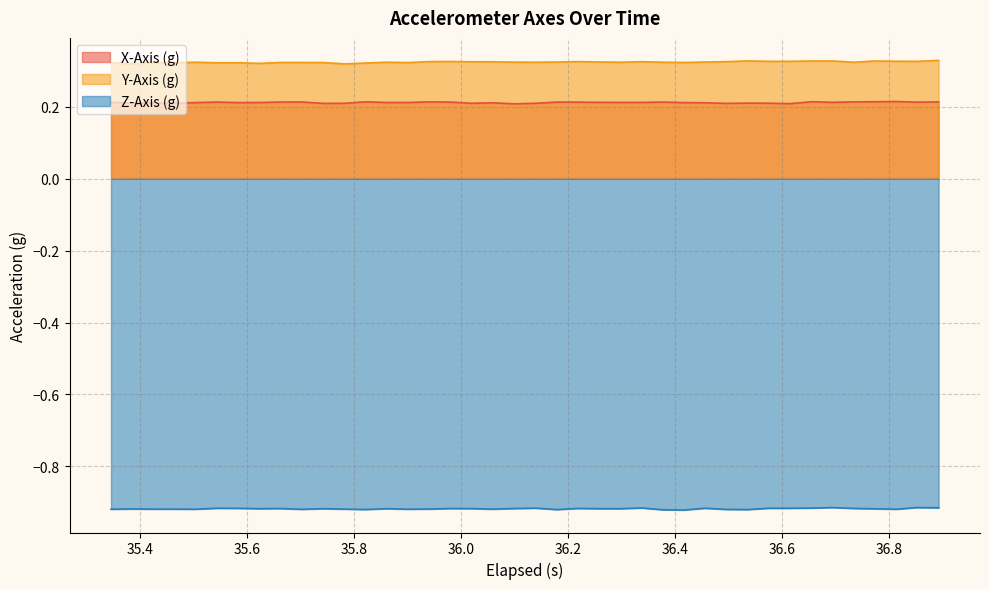

True or false: Y-Axis (g) and X-Axis (g) cross at least once.

False